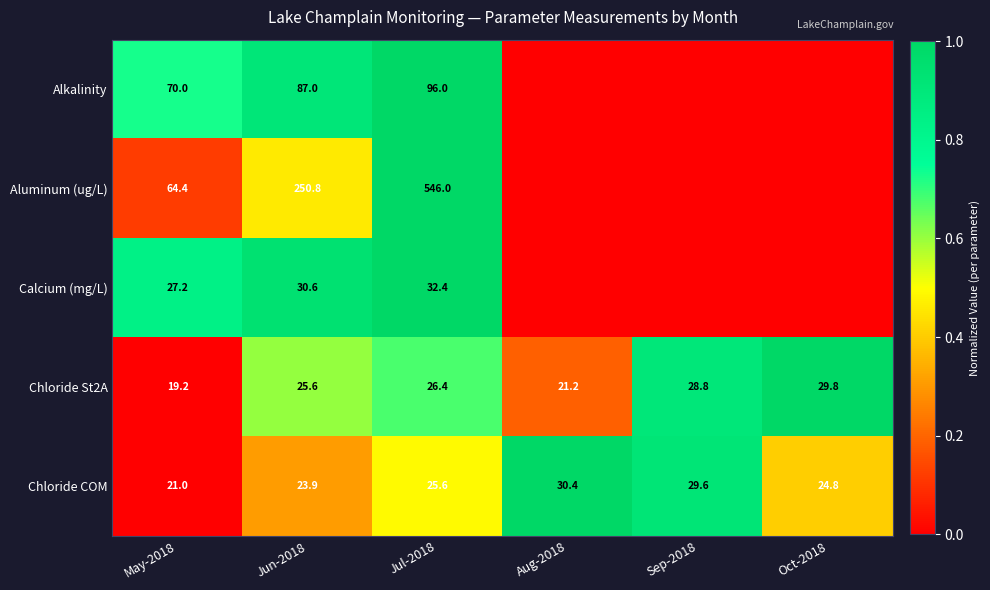

What is the approximate value of Chloride St2A at Oct-2018?

29.8